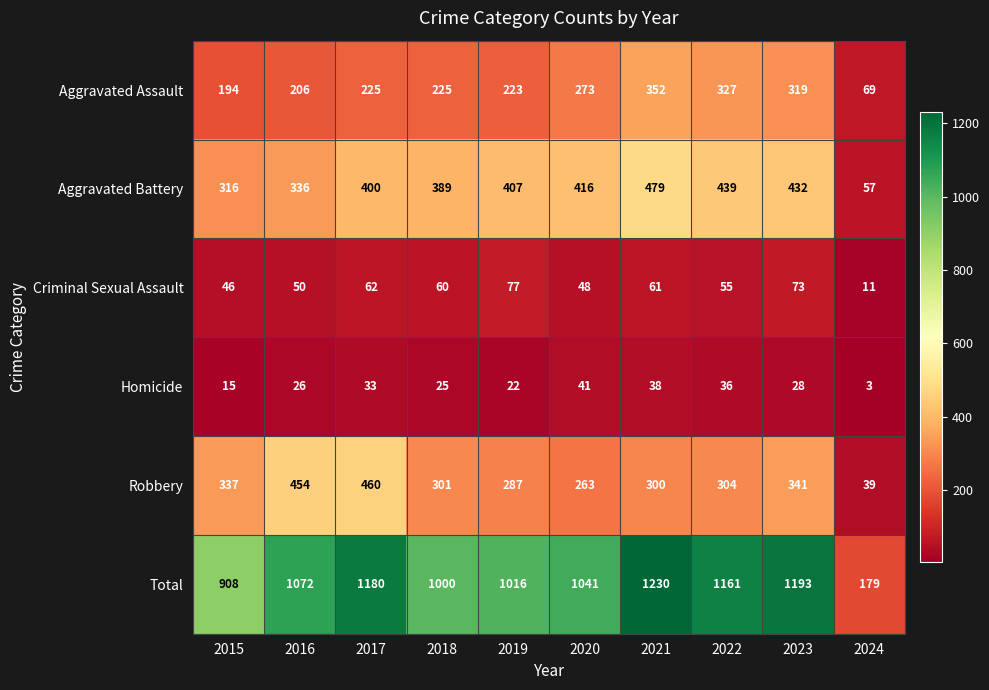

At which label is Homicide closest to 22?

2019